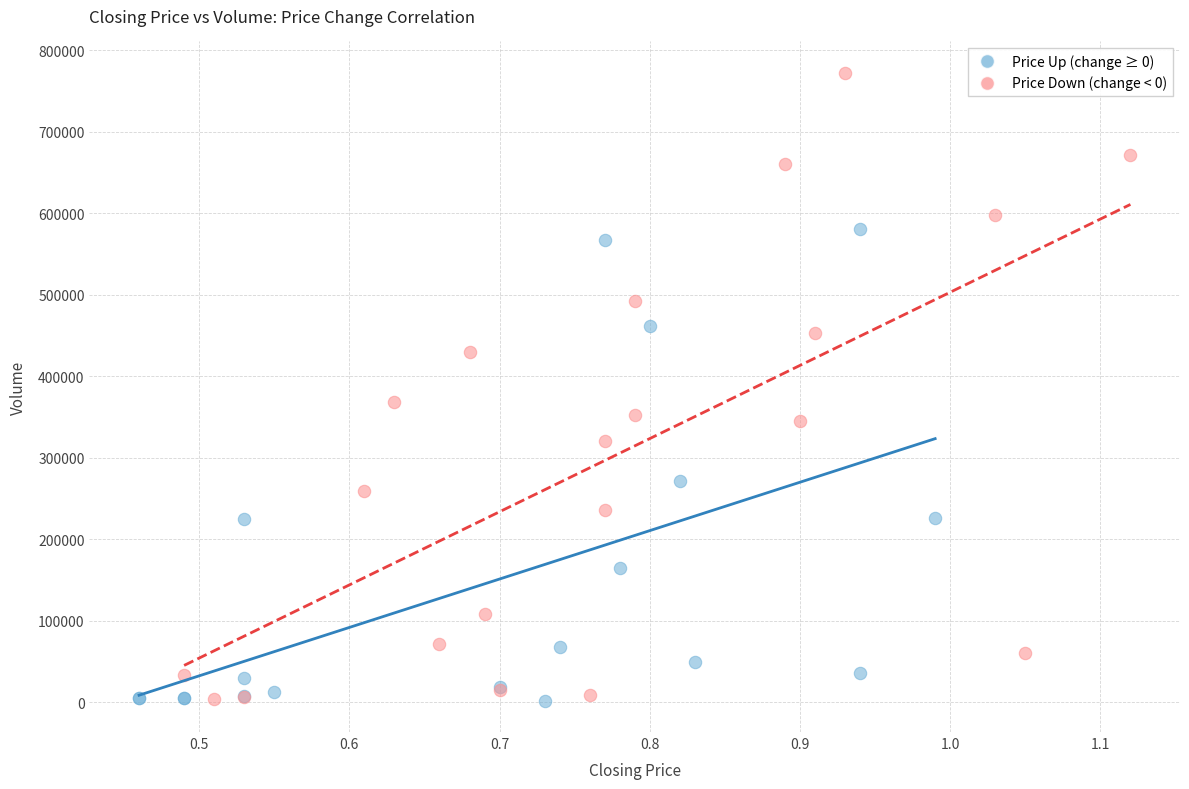

Which series contains the highest Y value?

Price Down (change < 0)